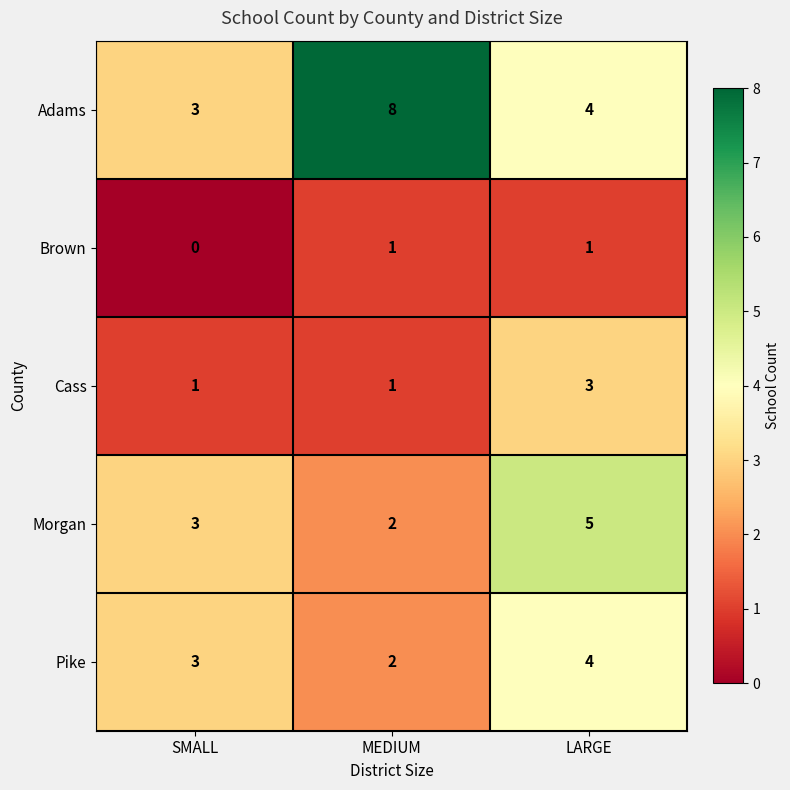

What is the maximum value shown in the chart?

8